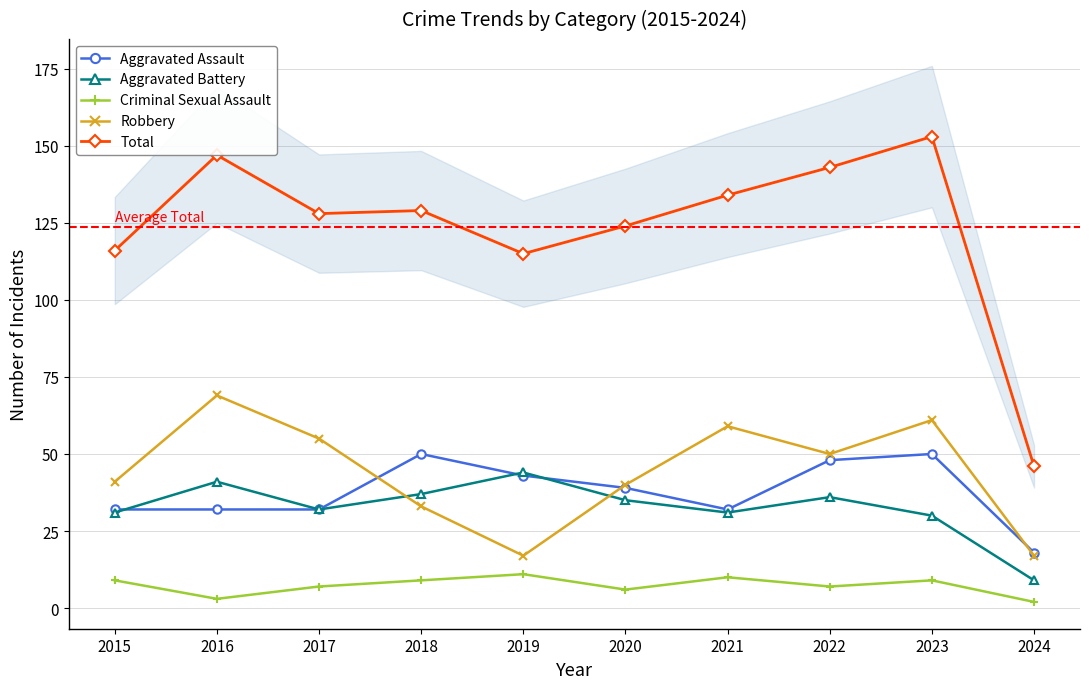

True or false: Criminal Sexual Assault has a value of 13 at 2022.

False